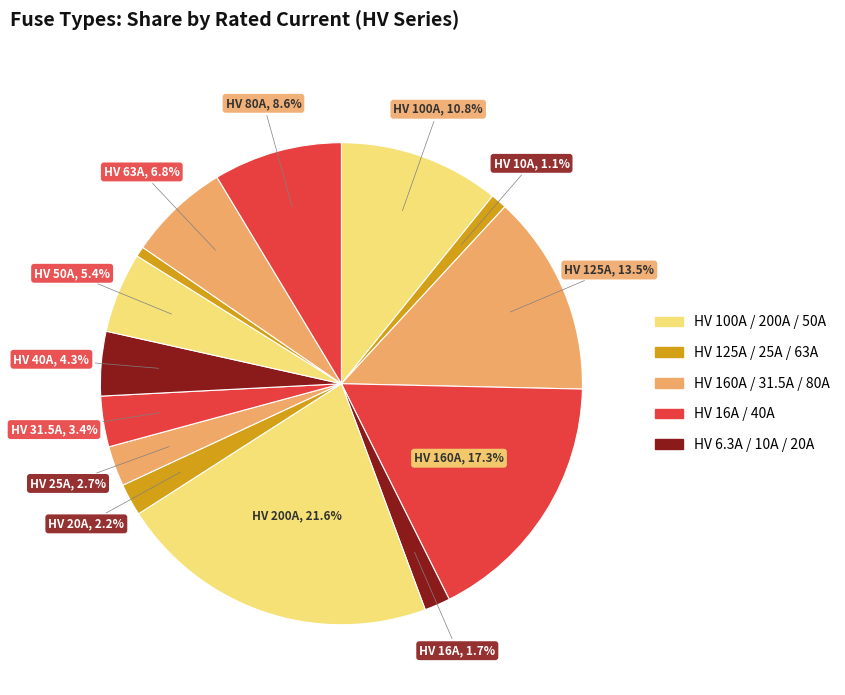

How many slices are in this pie chart?

14